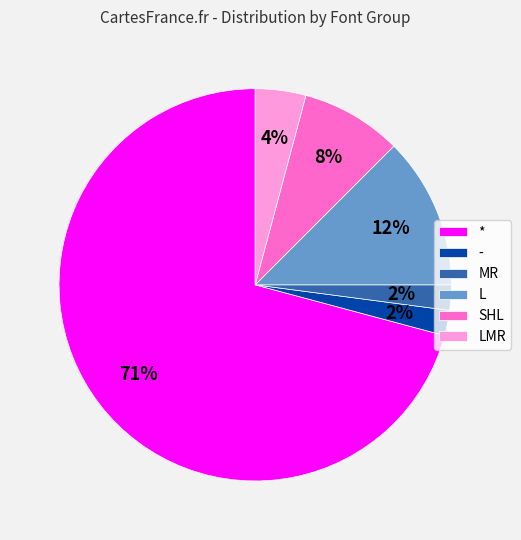

Is the sum of - and * greater than half?

Yes